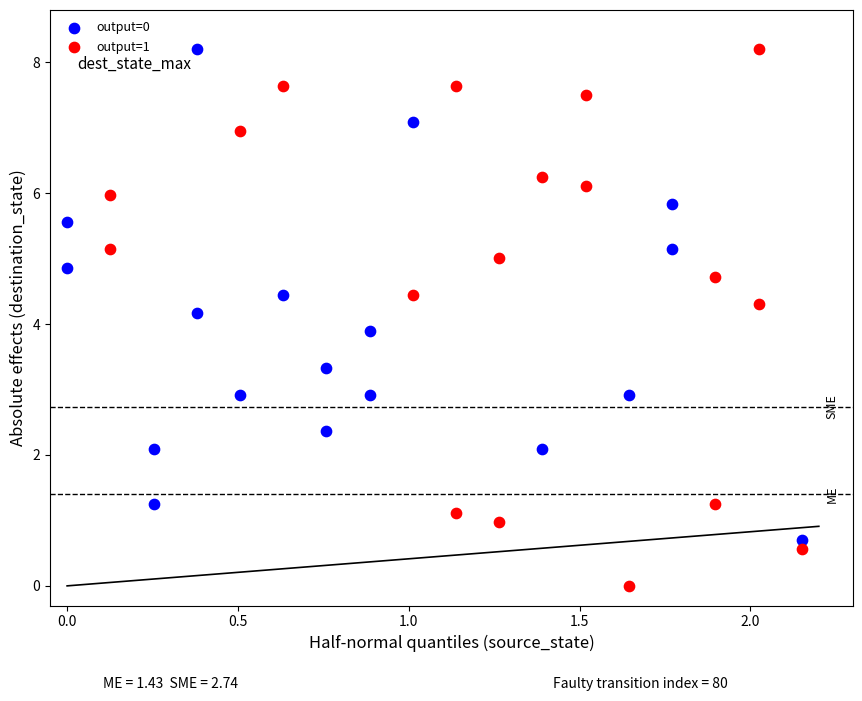

Which series reaches the minimum Y coordinate?

output=1